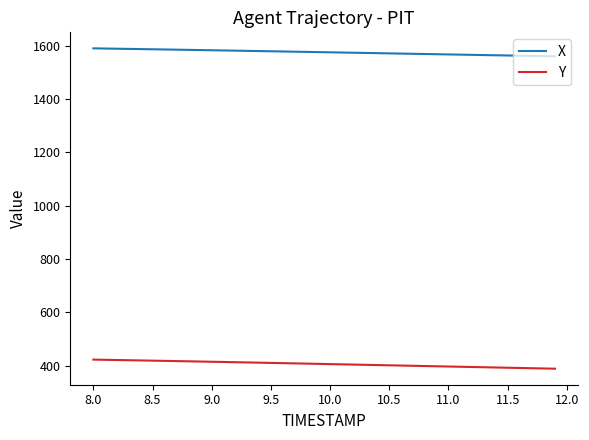

Which series has the largest total across all categories?

X